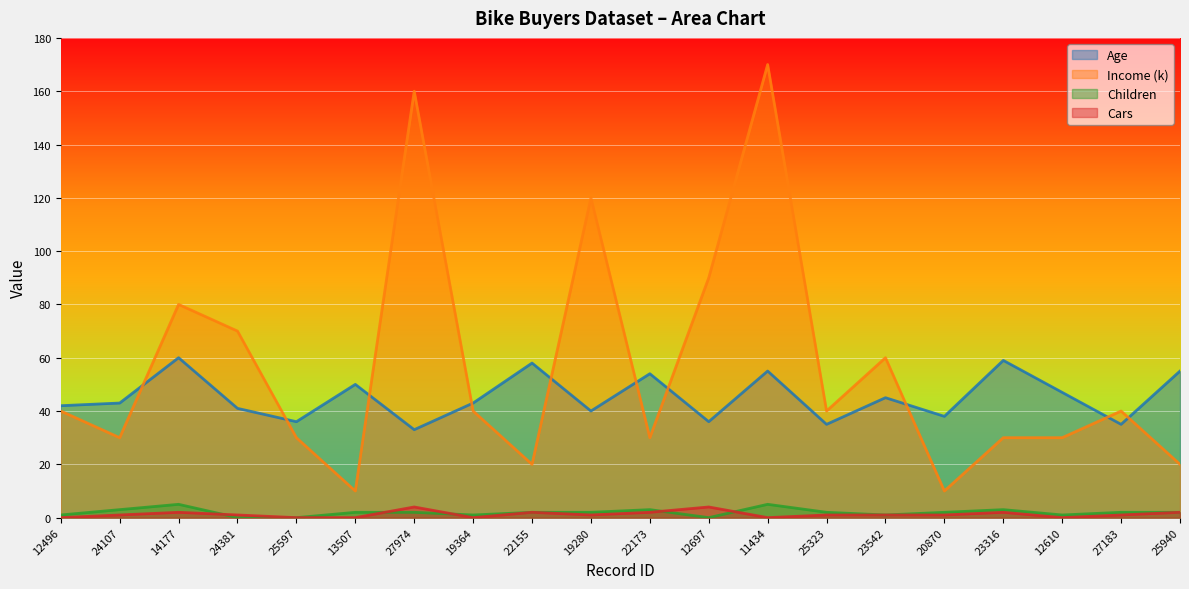

Between 12697 and 14177, which is larger?

14177